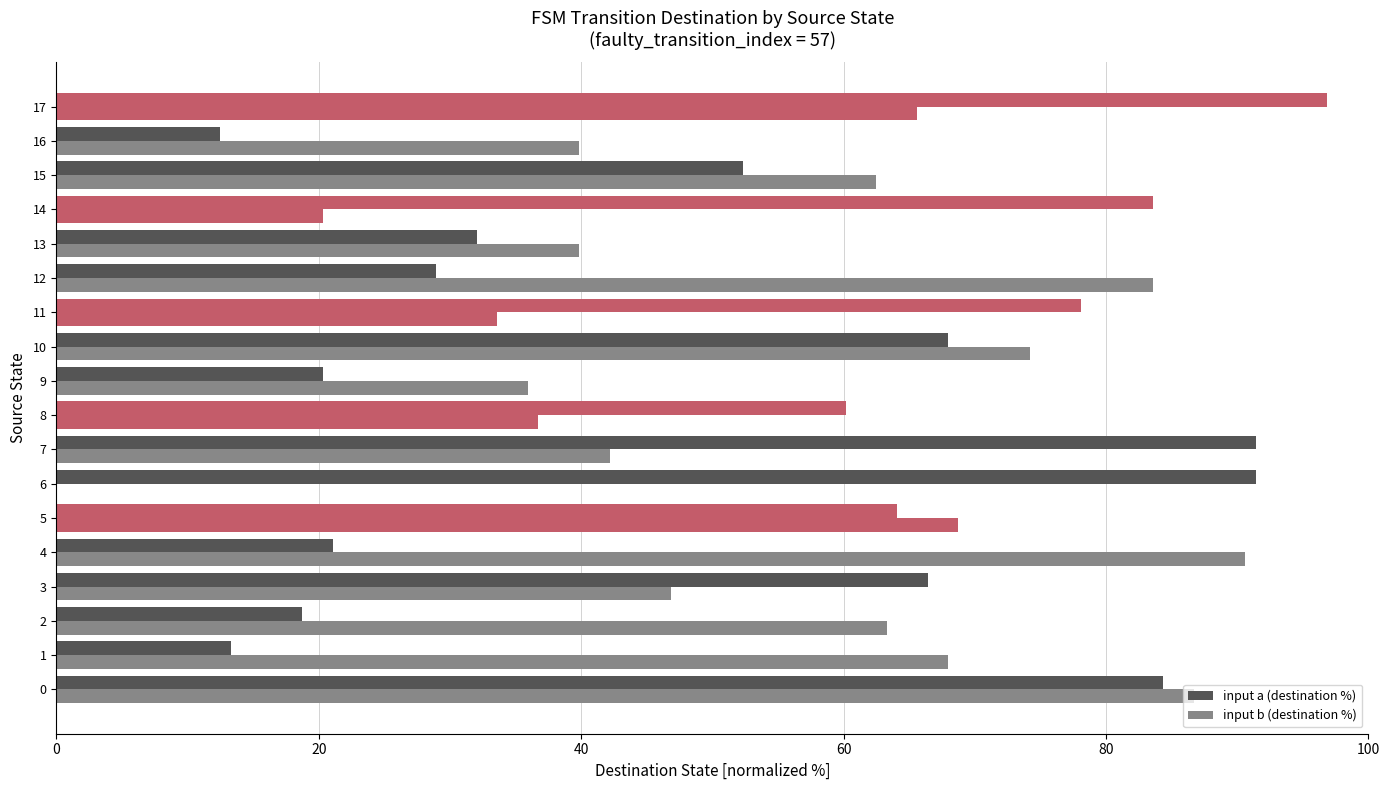

True or false: input a (destination %) has a value of 23.3 at 15.

False